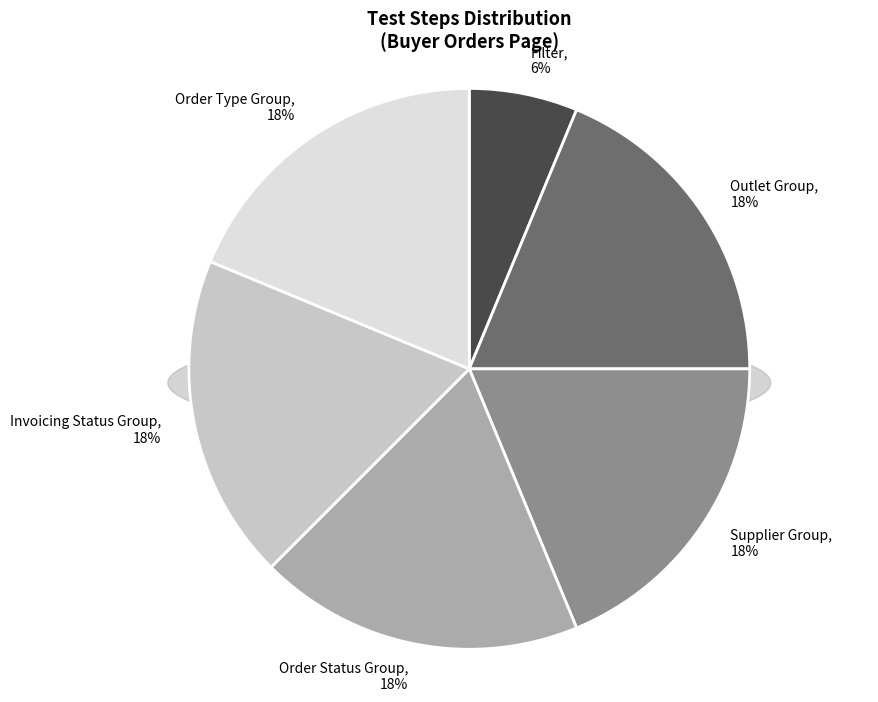

Combined, do Click on the Order status / Select all / Deselect all and Click on the Filter account for over 50%?

No